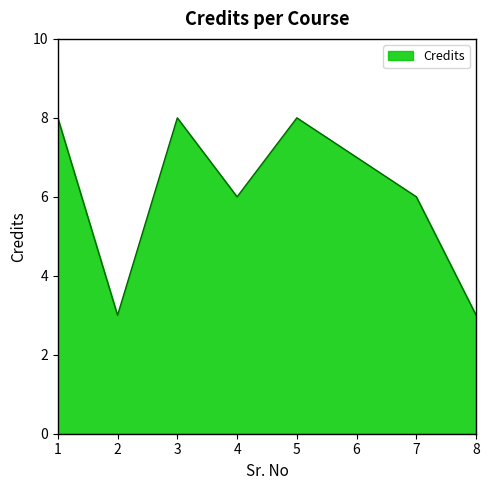

The chart shows a value of 4 at 7. True or false?

False